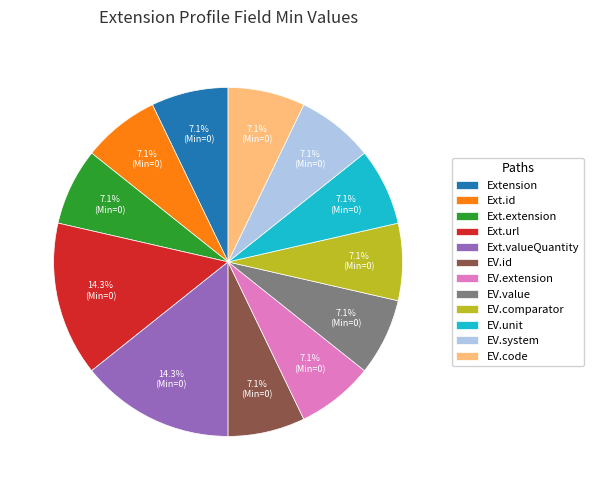

Is there any slice that represents more than half of the pie?

No